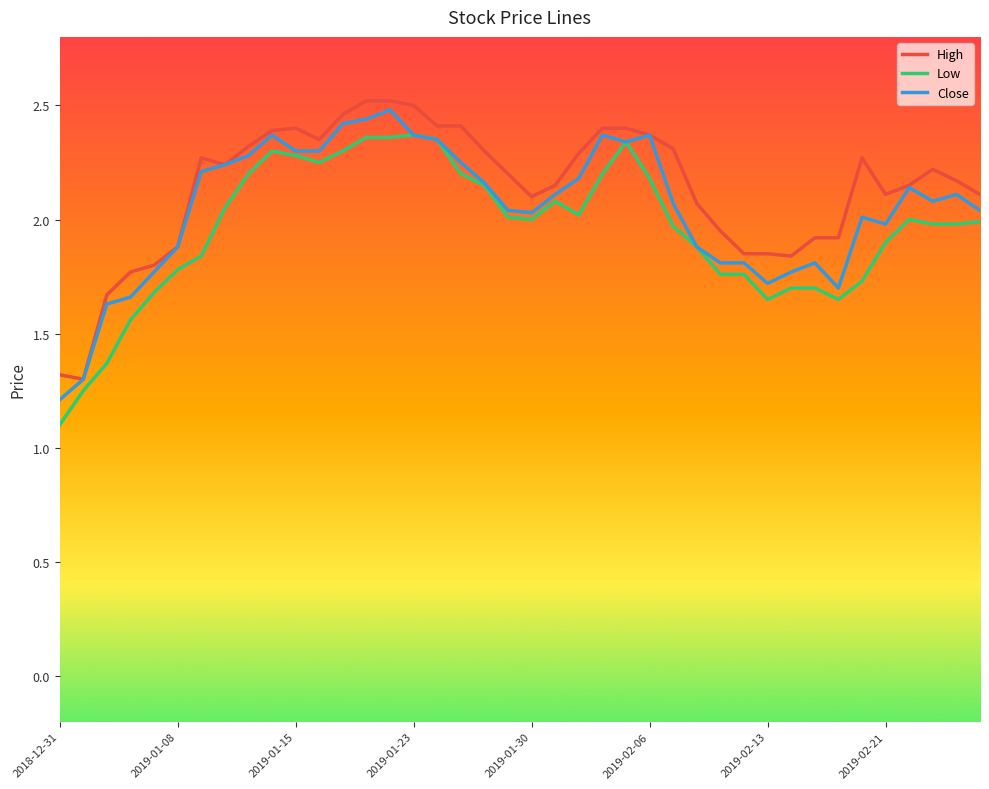

What is the minimum value for High?

1.3